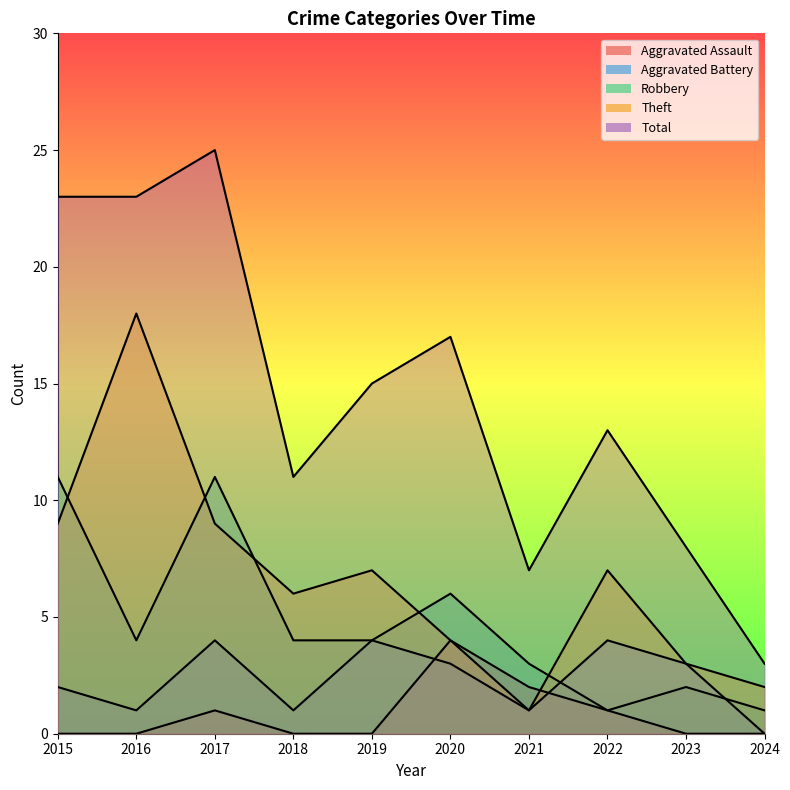

What is the approximate value of Theft at 2017, to the nearest 10?

10